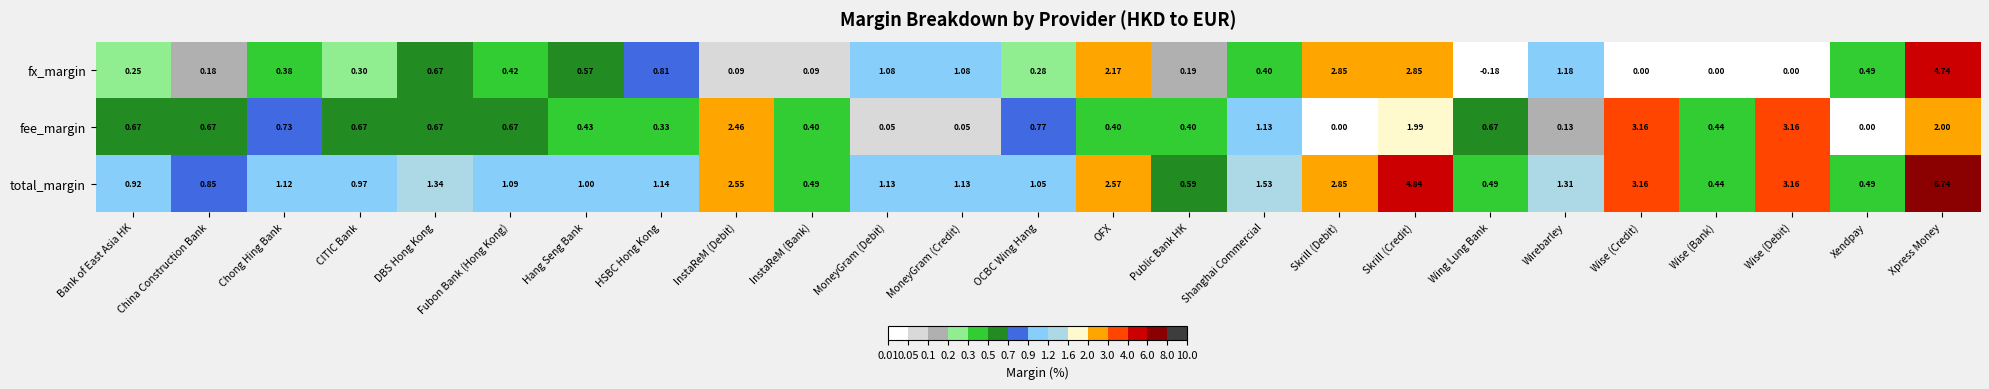

At which category is the sum across all series the highest?

Xpress Money